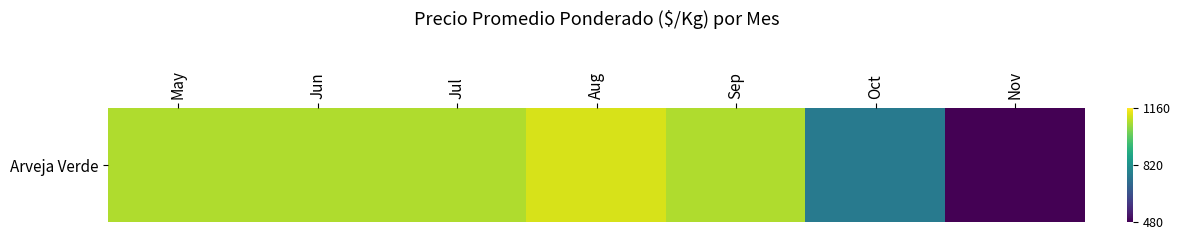

Which label corresponds to the largest value in the chart?

Aug